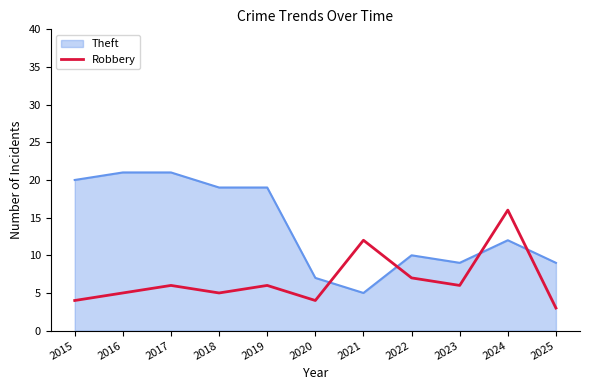

What is the difference between the maximum and minimum values in the Robbery series?

13